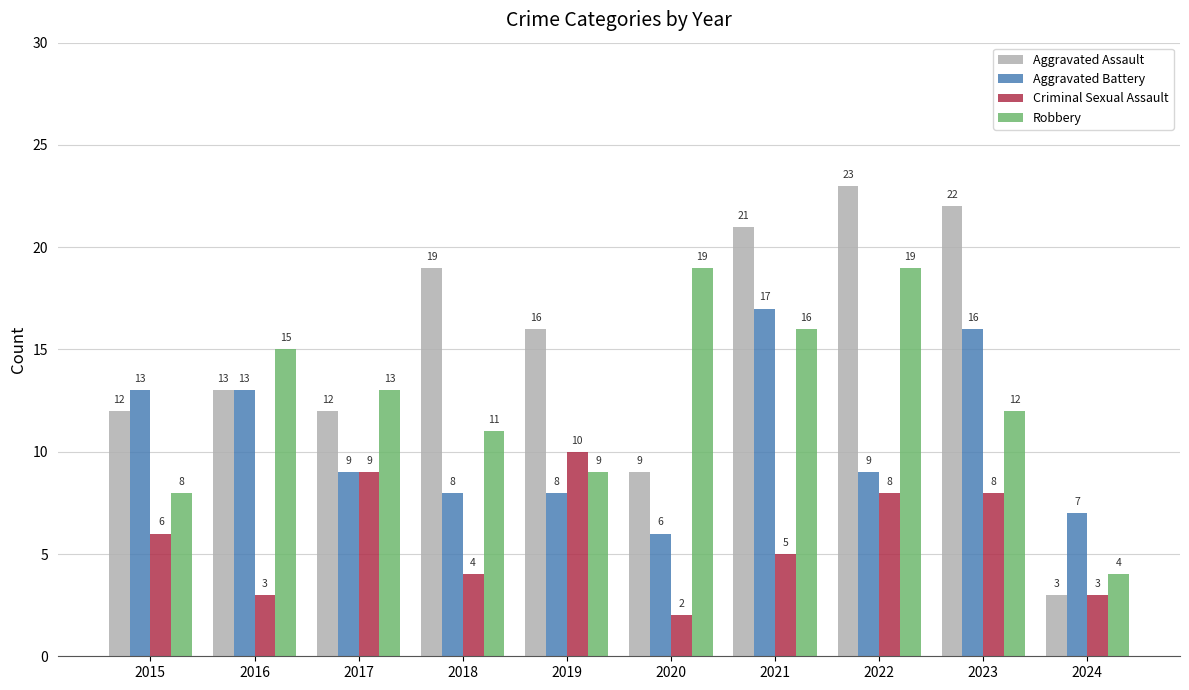

What is the greatest value displayed?

23